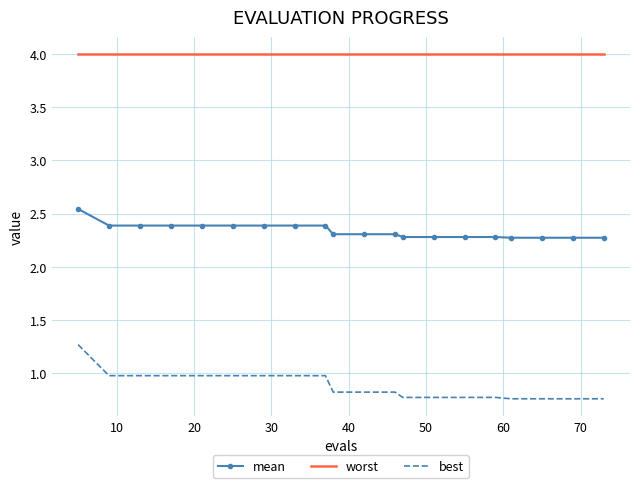

Which series has the largest total across all categories?

worst